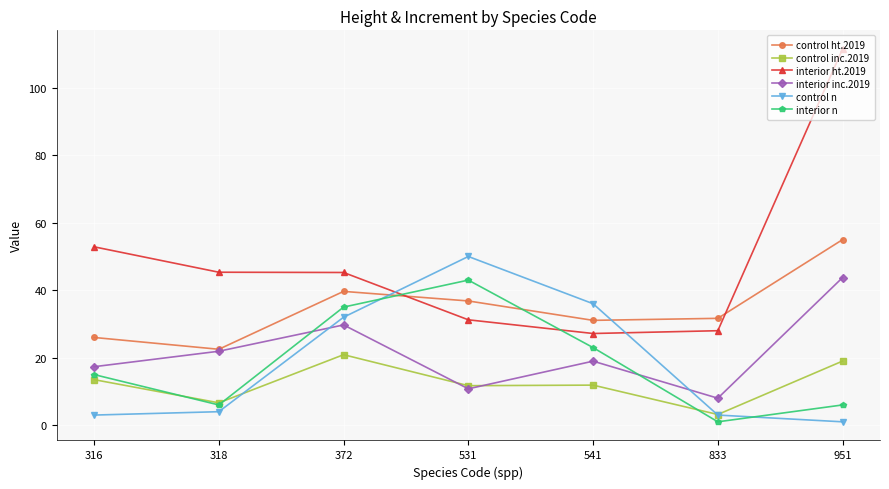

What is the average value of the control inc.2019 series?

12.4